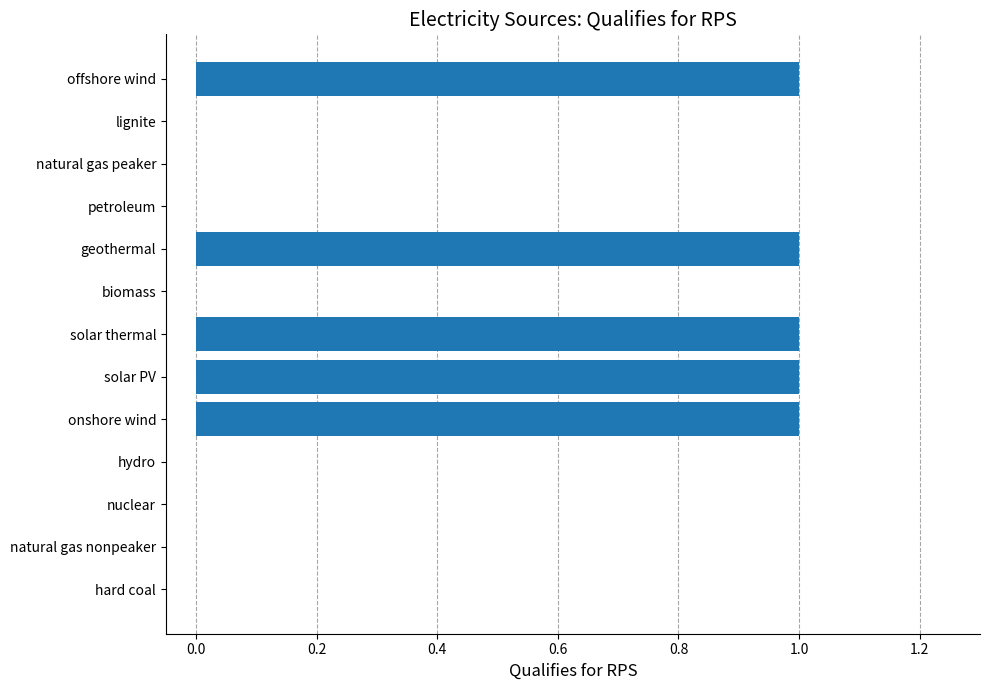

What is the sum of all values?

5